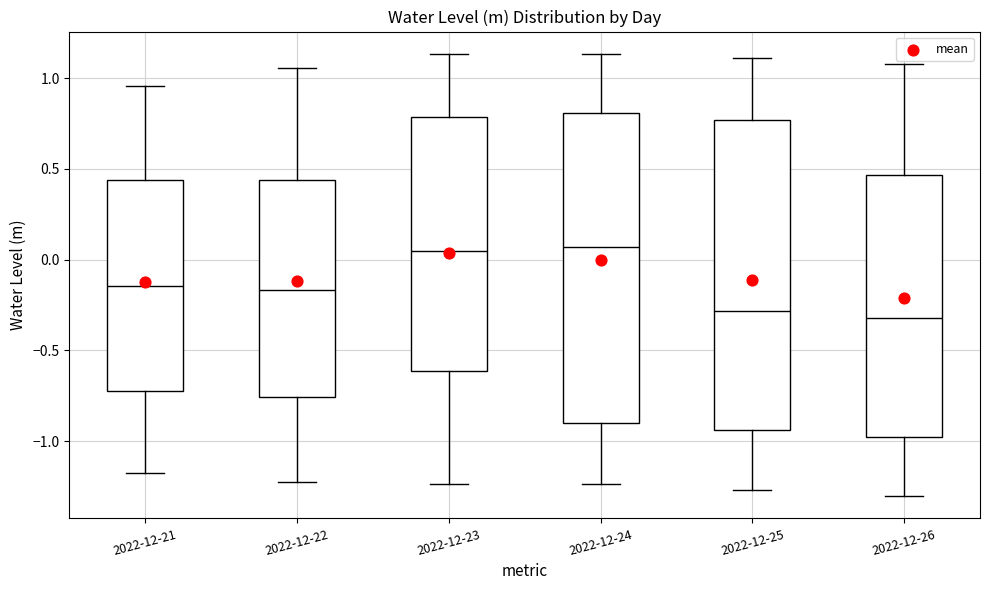

Where does the median line of the box for 2022-12-26 sit on the y-axis? The values are not printed on the chart, so give them approximately, as read against the axis.

-0.30